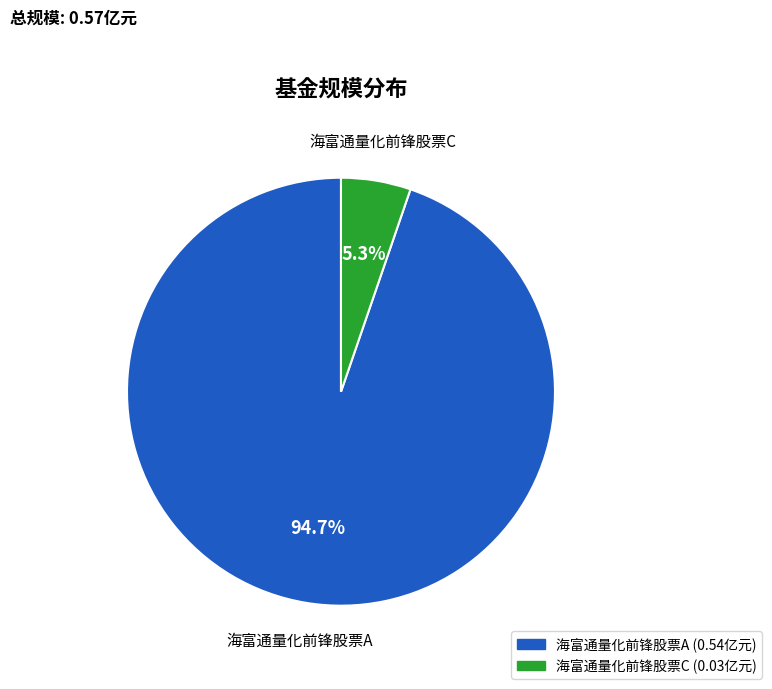

How many segments does this pie chart have?

2